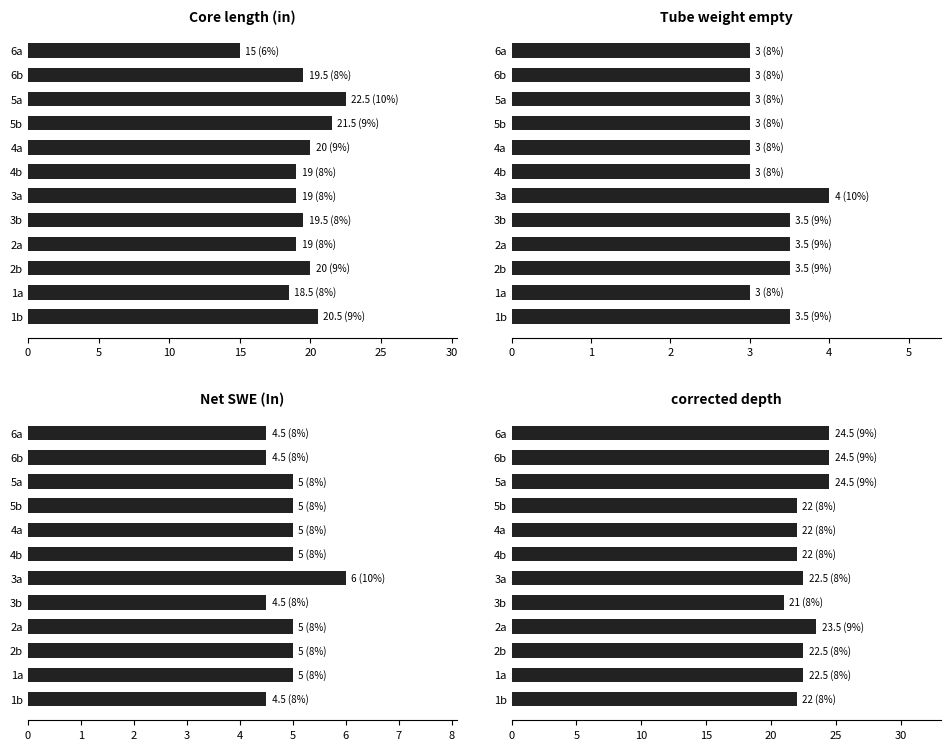

Count the number of data series in this chart.

4